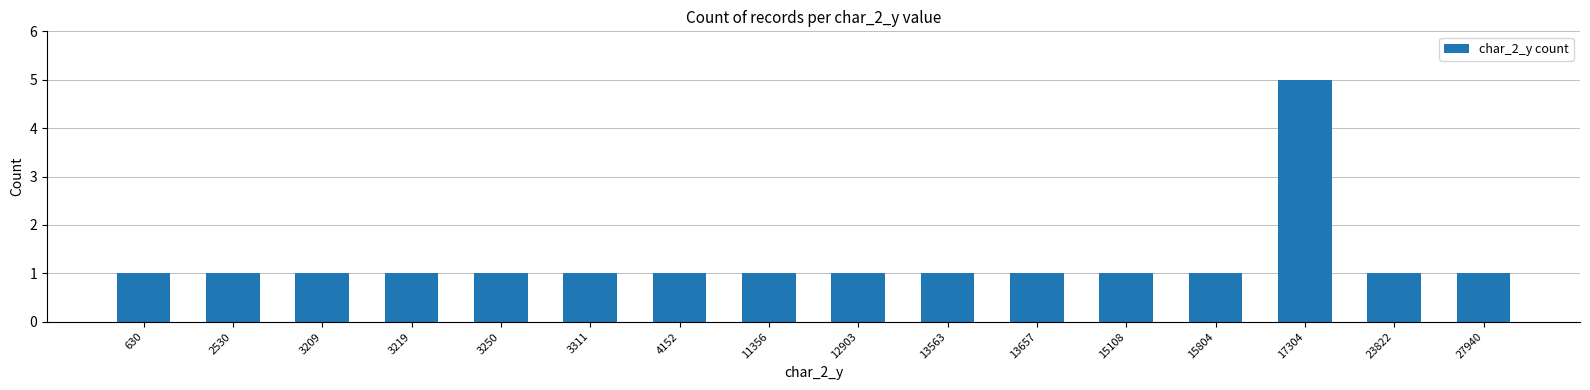

Count the values in the range 1 to 2.

15